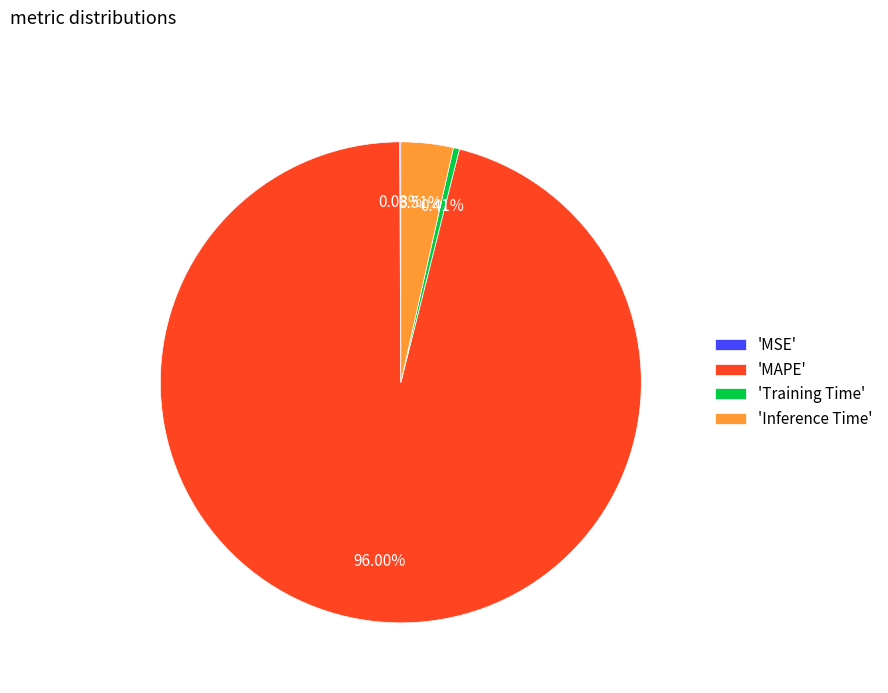

Is the sum of 'Inference Time' and 'Training Time' greater than half?

No